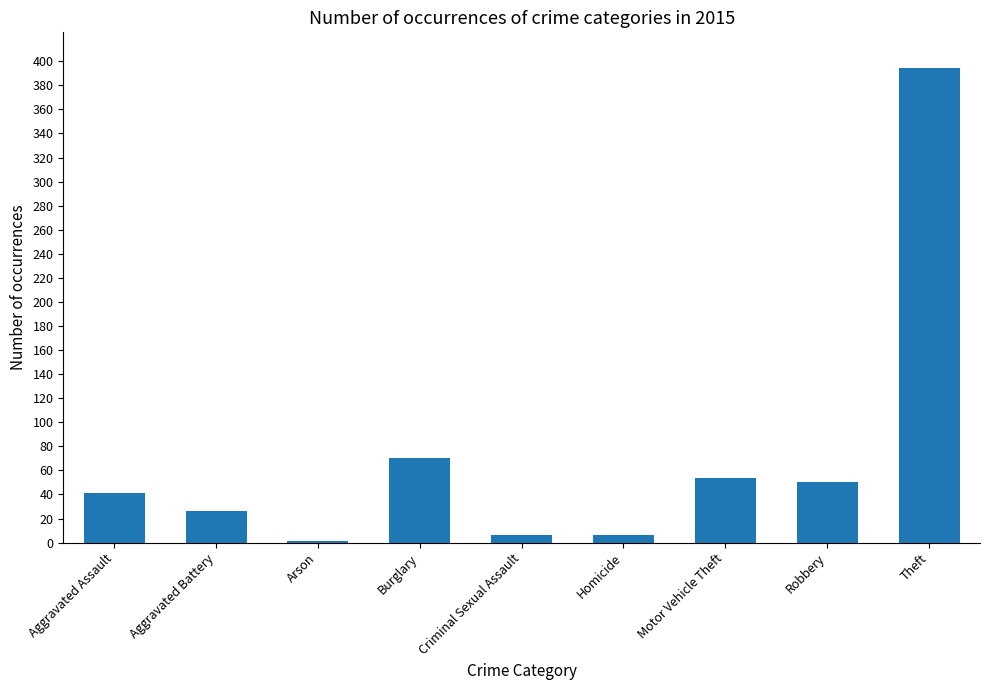

True or false: the data shows 78 at Robbery.

False